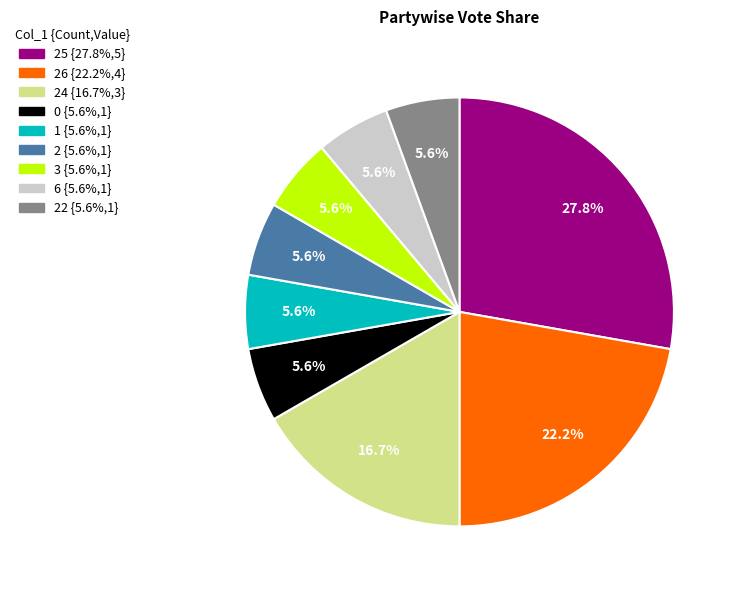

Does any single category account for the majority?

No